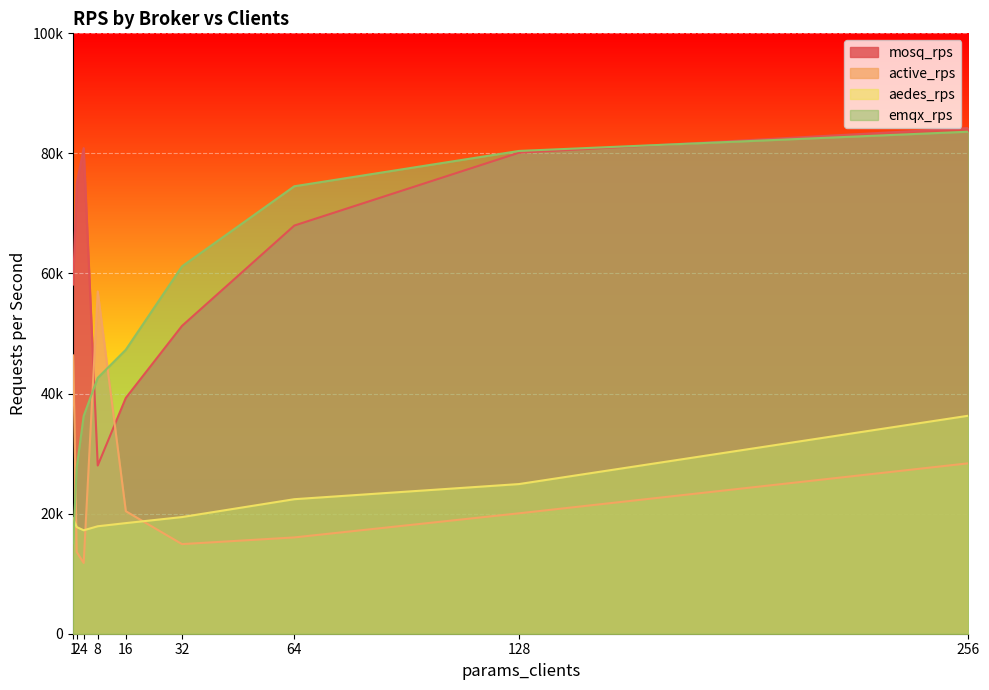

Which category has the highest value across all series?

256